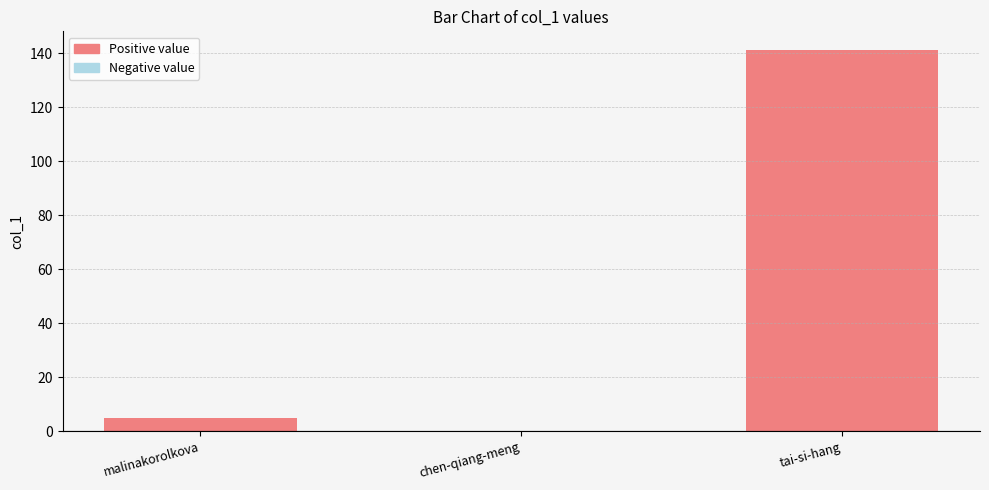

What is the greatest value displayed?

141